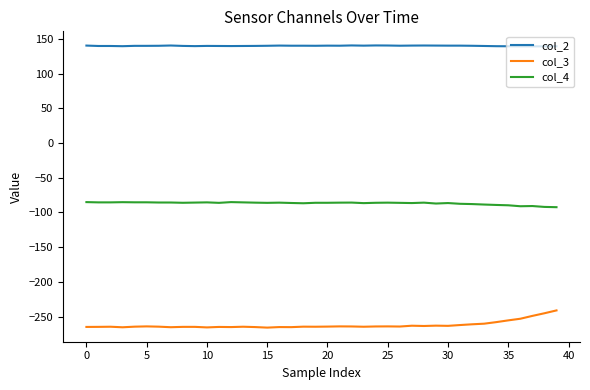

True or false: col_4 and col_2 cross at least once.

False